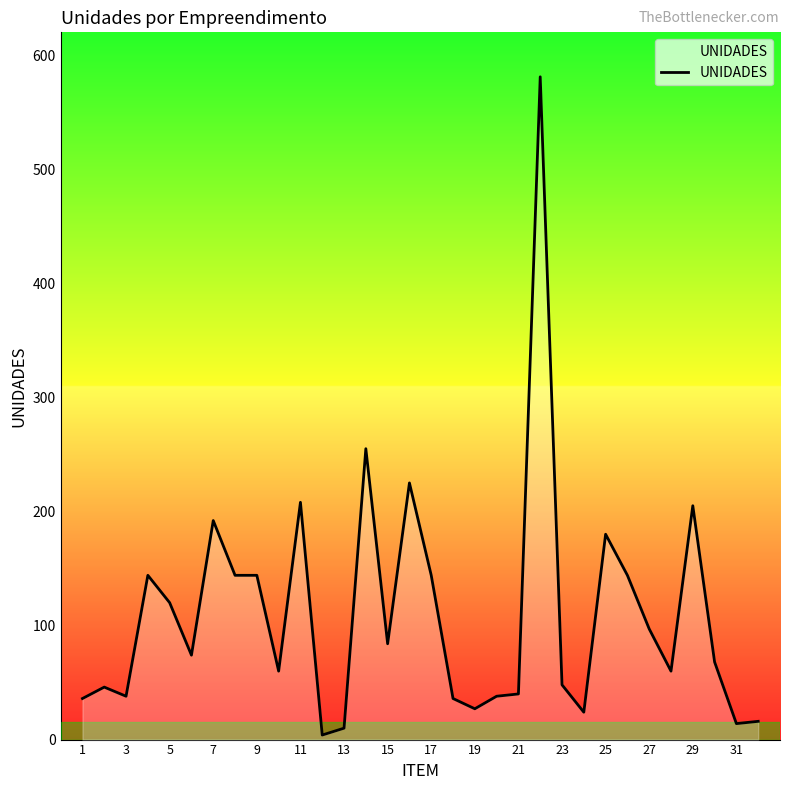

What is the maximum value shown in the chart?

581